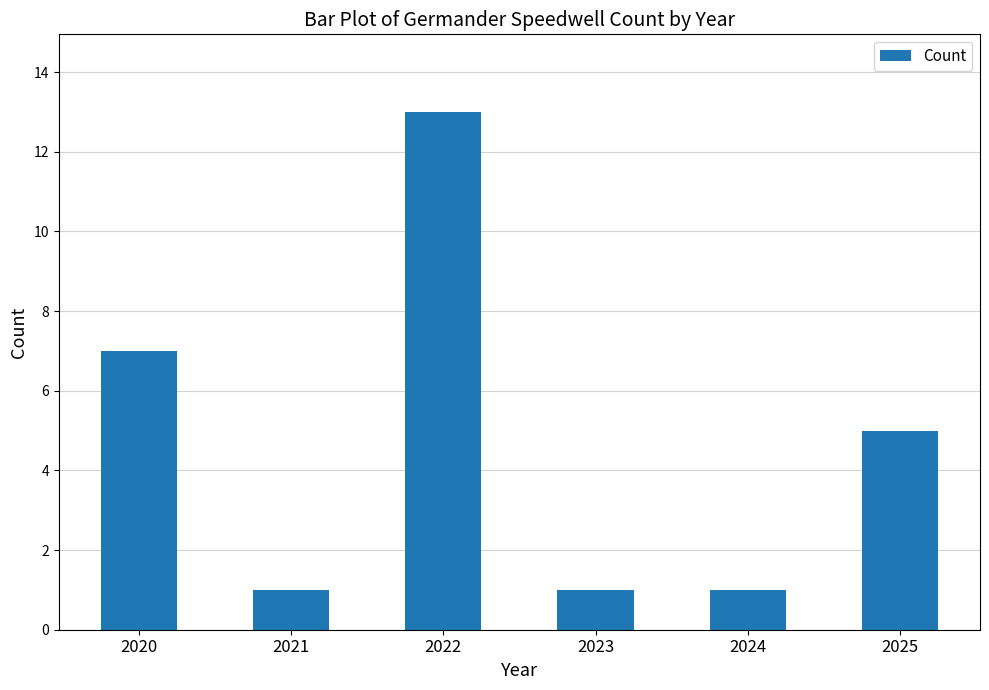

What is the change in value from 2020 to 2024?

-6